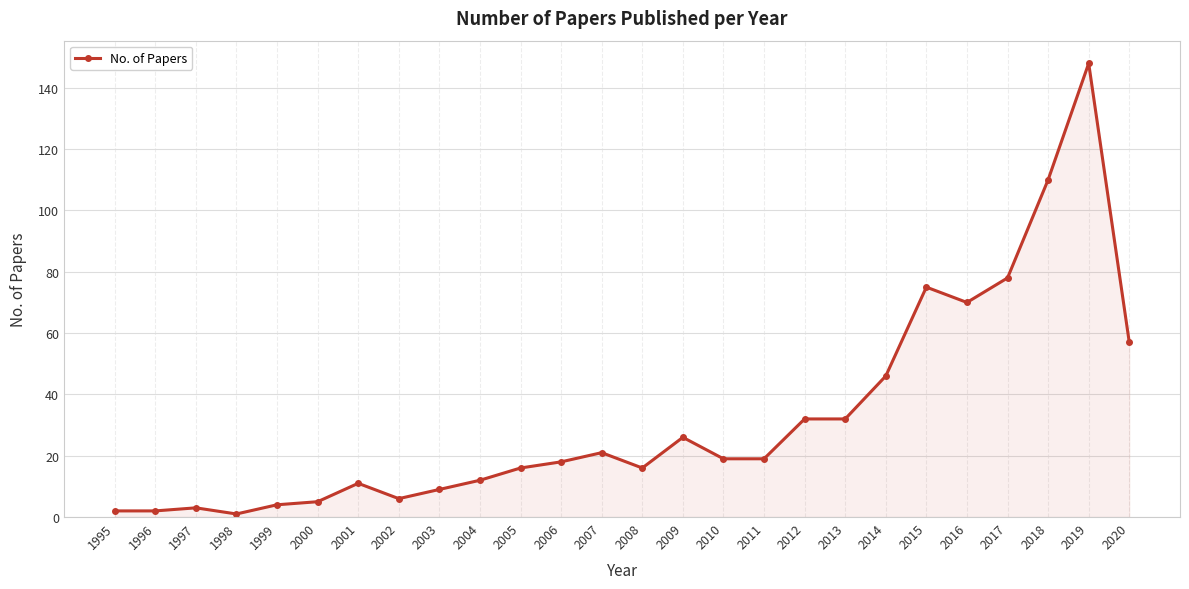

Which label corresponds to the largest value in the chart?

2019